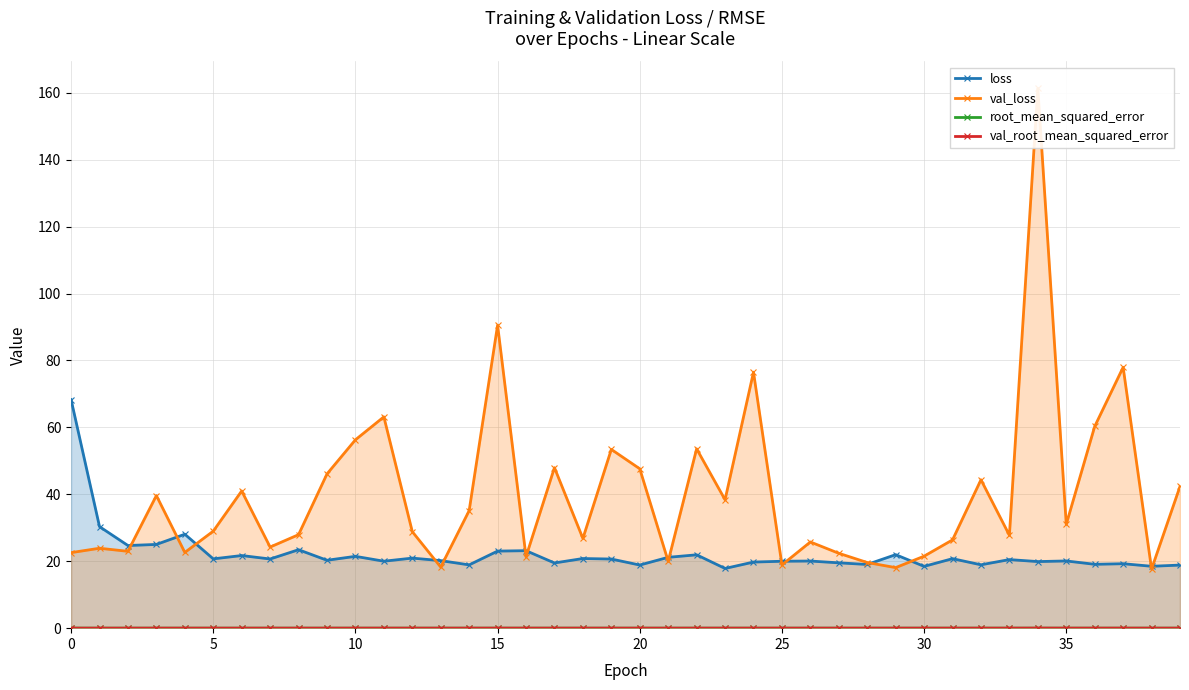

Between 10 and 33, which is larger?

10